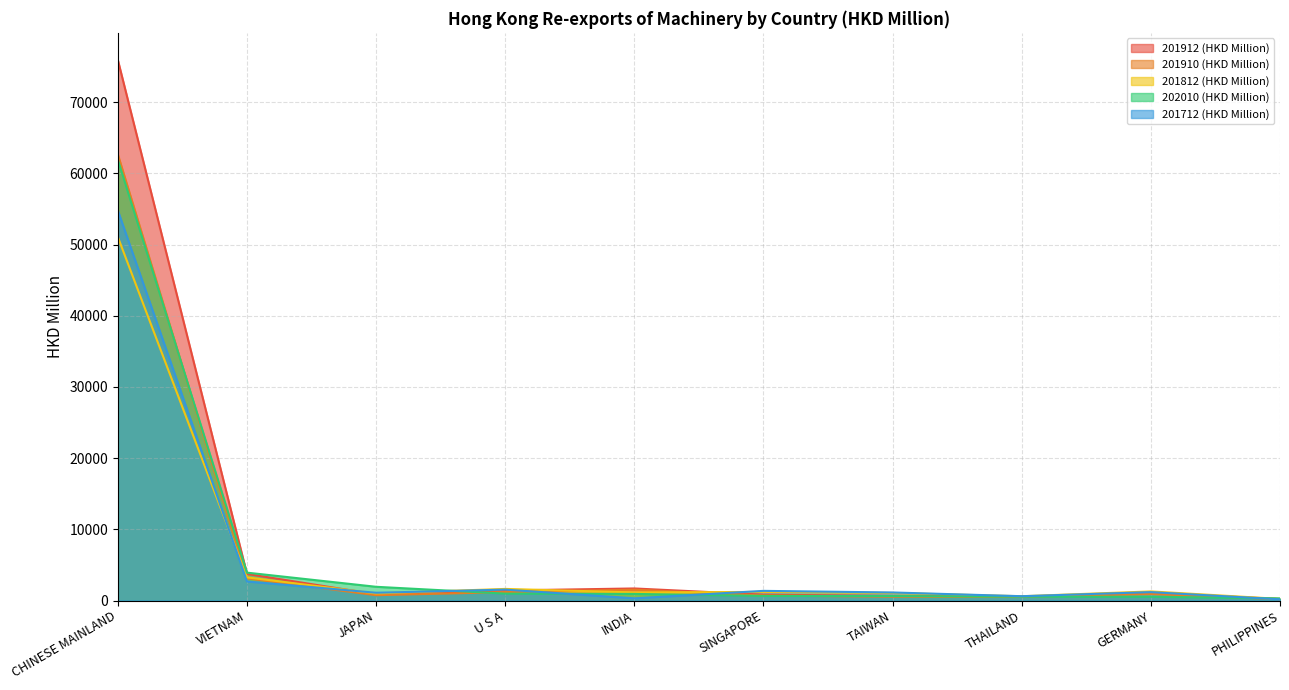

Count the number of categories in the chart.

10